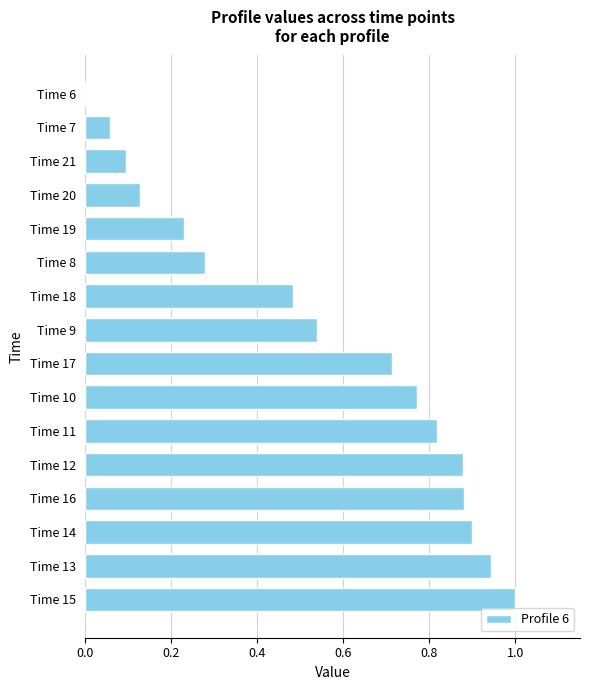

The chart shows a value of 0.1 at Time 20. True or false?

True